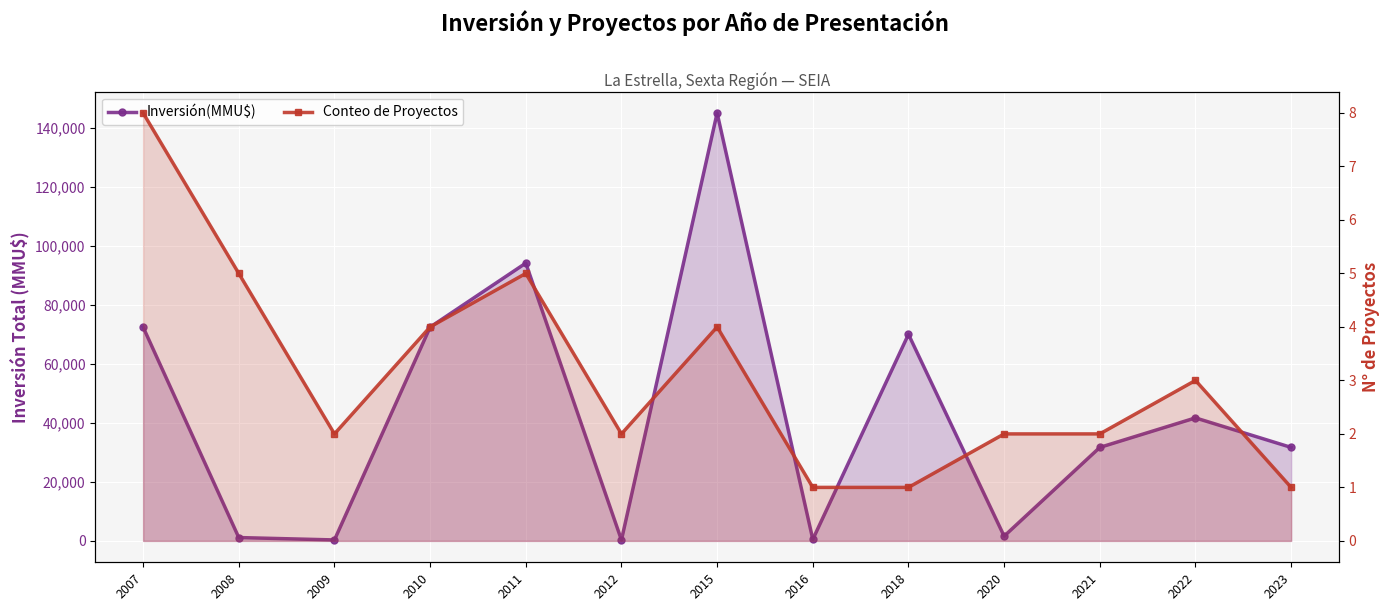

True or false: Inversión(MMU$) has a value of 510 at 2016.

True